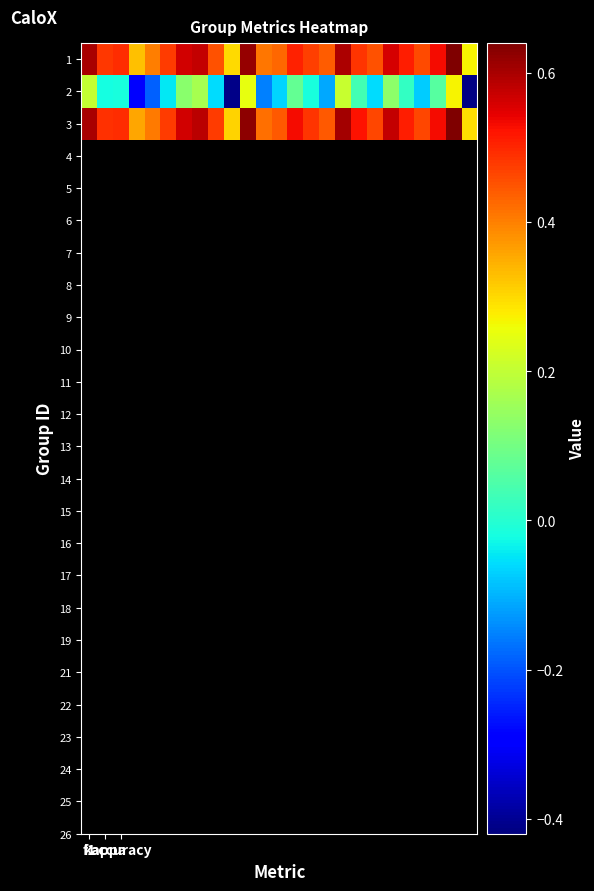

How many categories are shown in the chart?

25